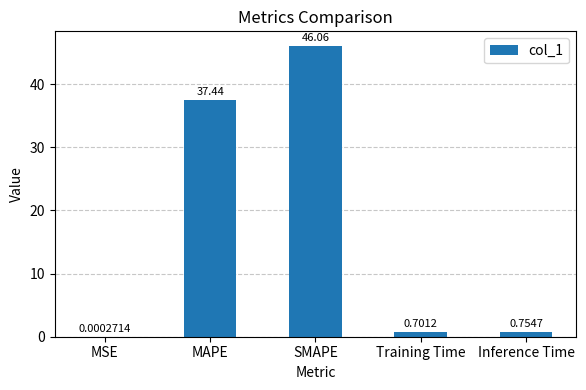

What is the sum of all values?

85.0